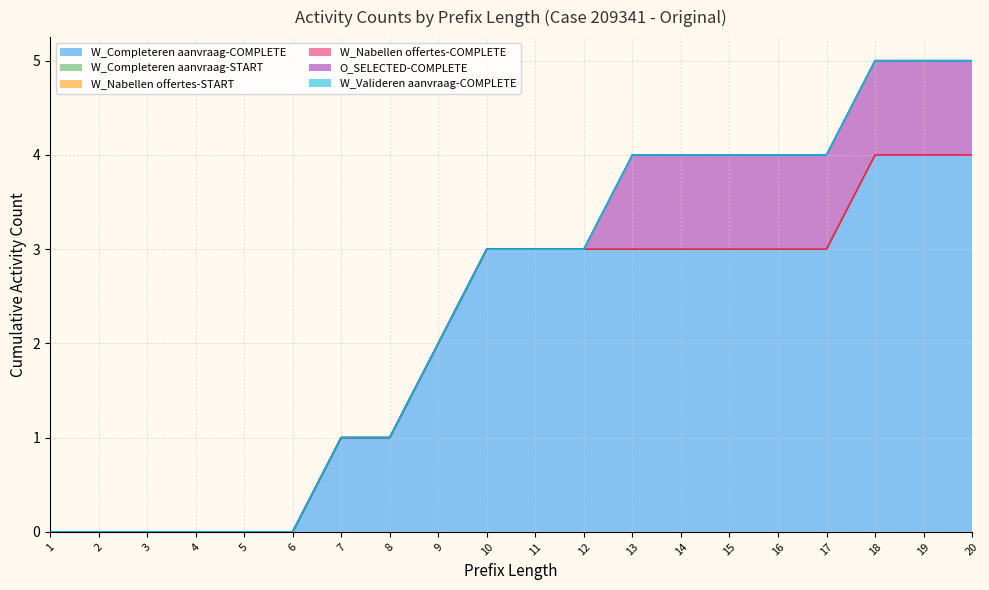

What is the maximum value for O_SELECTED-COMPLETE?

1